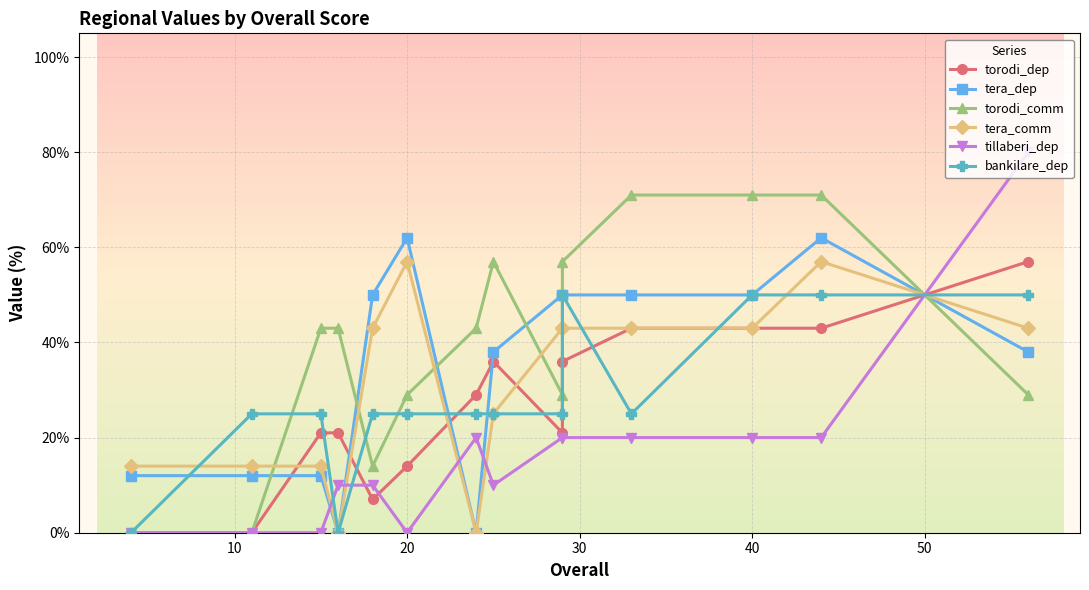

What is the difference between the second highest and second lowest values in the torodi_dep series?

43